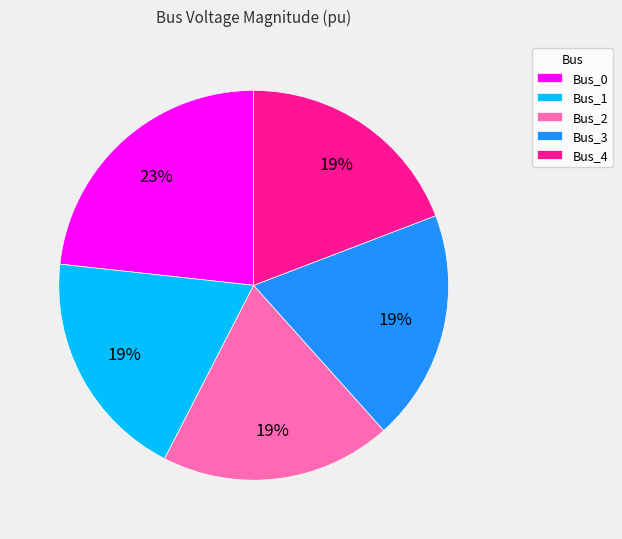

Is Bus_2 the majority of the pie?

No